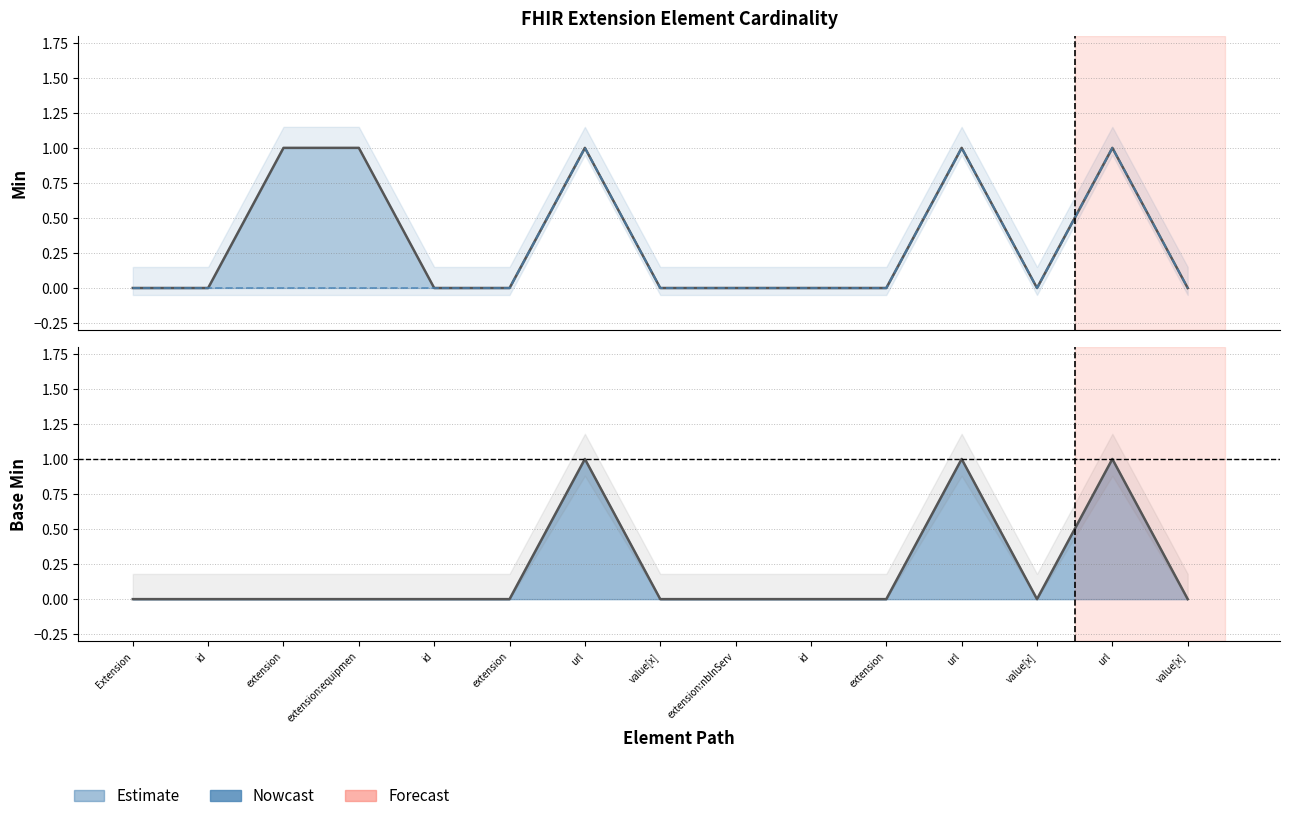

Which series has the largest total across all categories?

Min